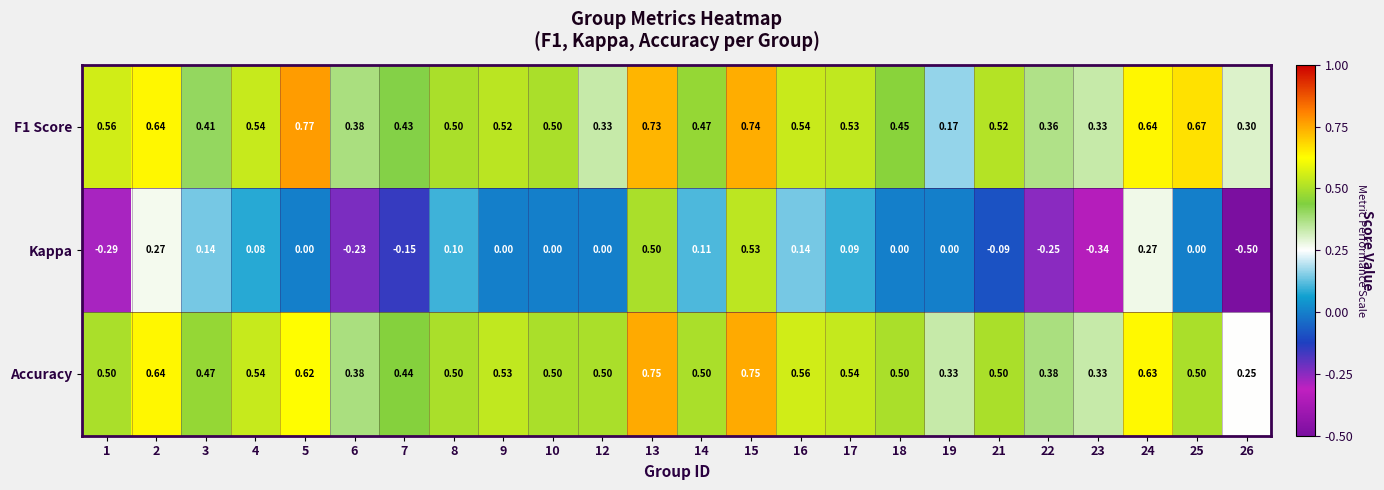

Which series has the widest spread of values?

Kappa